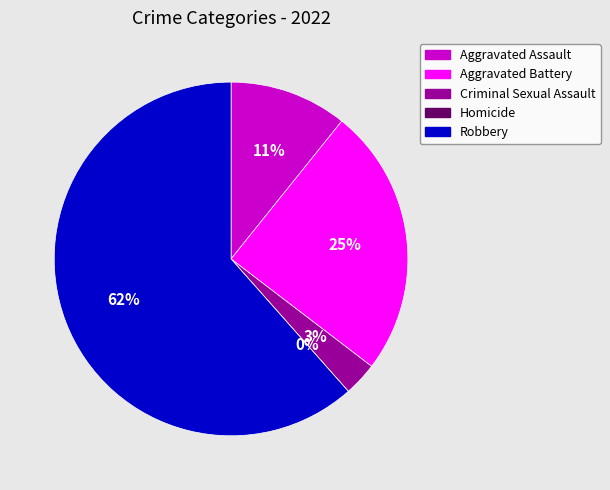

To the nearest percent, what is the average slice percentage?

20%